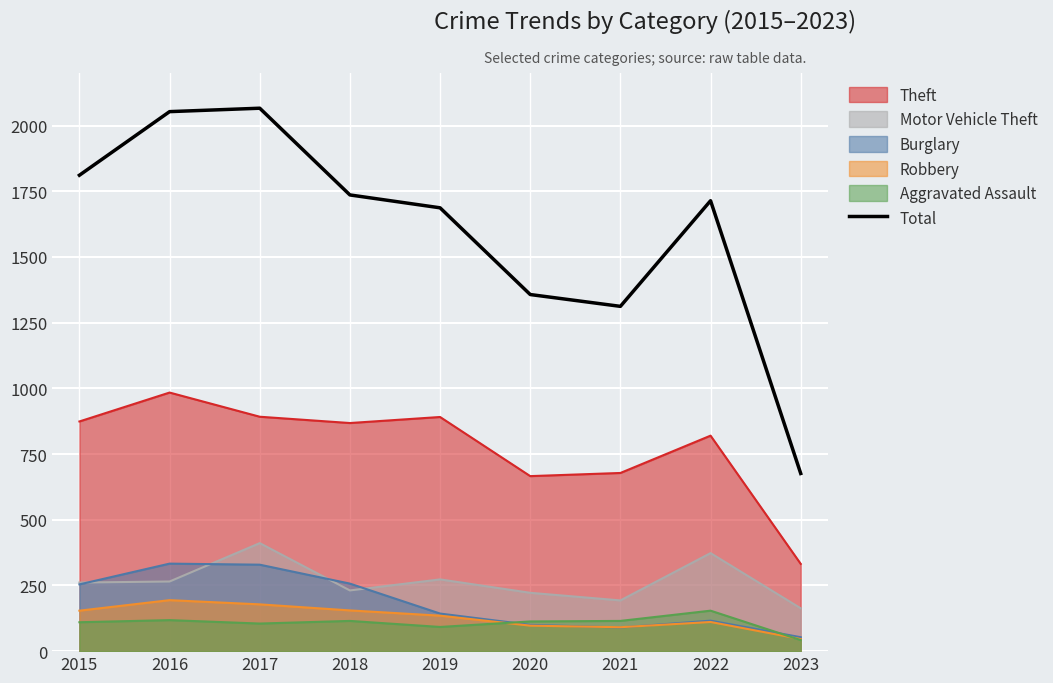

The value at 2018 is 2788. True or false?

False